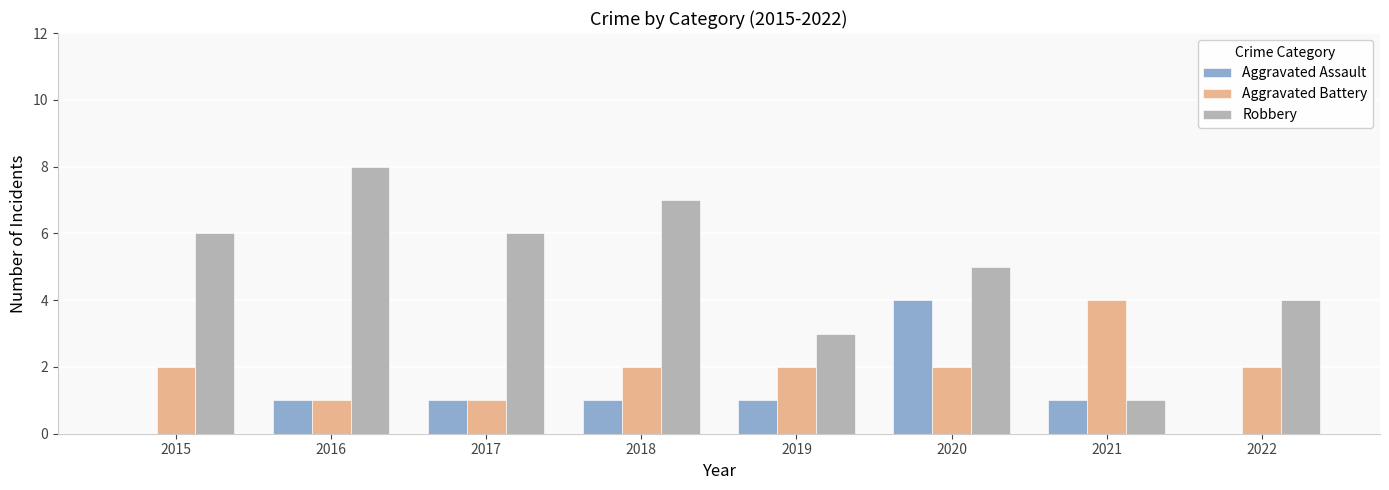

What is the maximum value for Robbery?

8